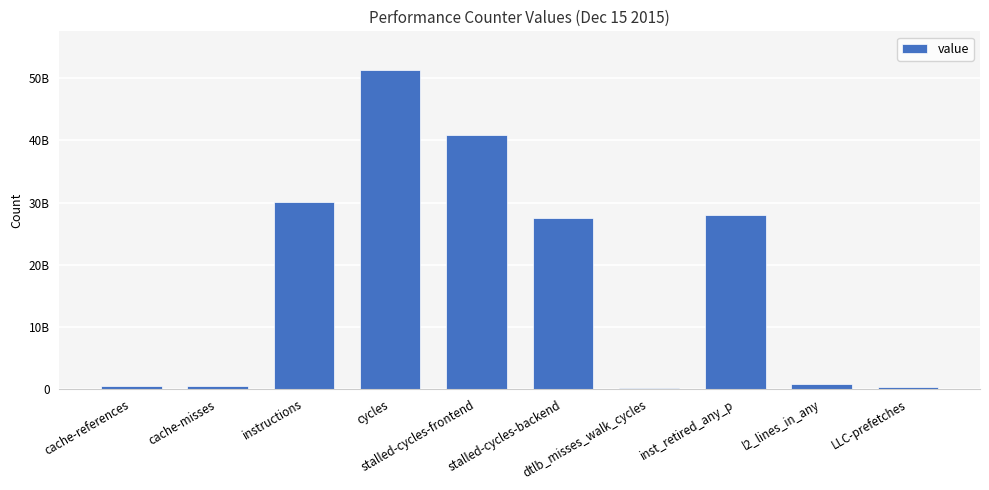

What position from the right is stalled-cycles-frontend?

6